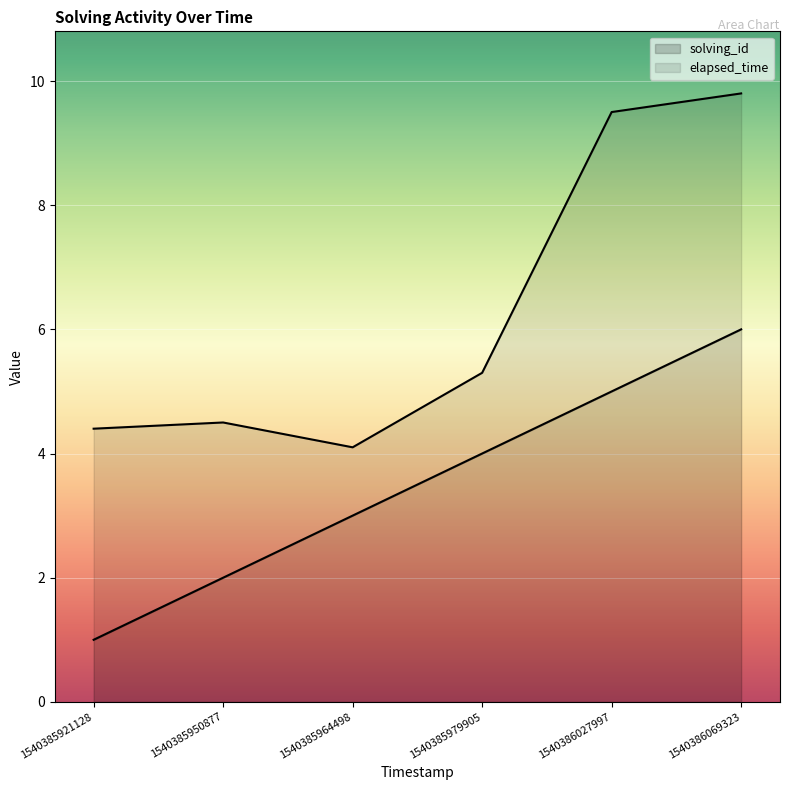

How many lines are shown in the chart?

2